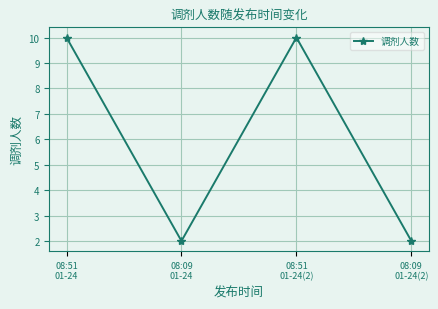

Count the number of categories in the chart.

4